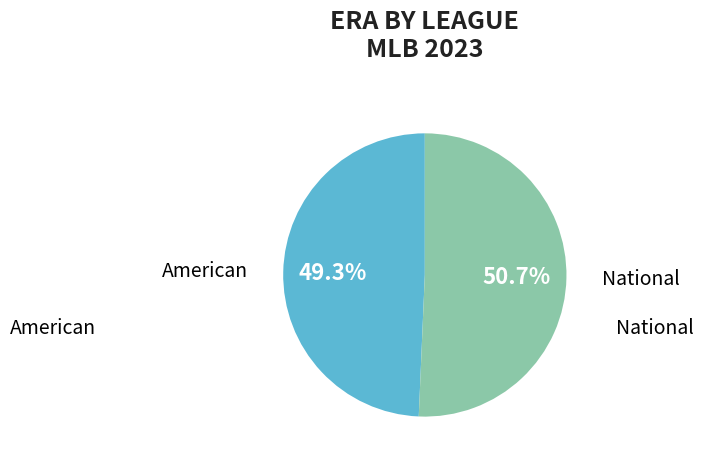

Count the number of slices in the pie.

2